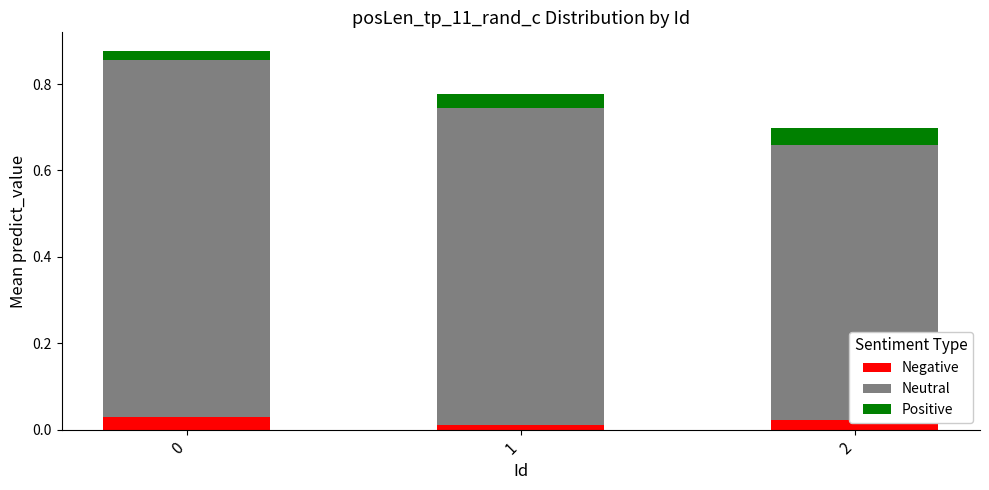

Are the bars grouped side by side (vs. stacked)?

No